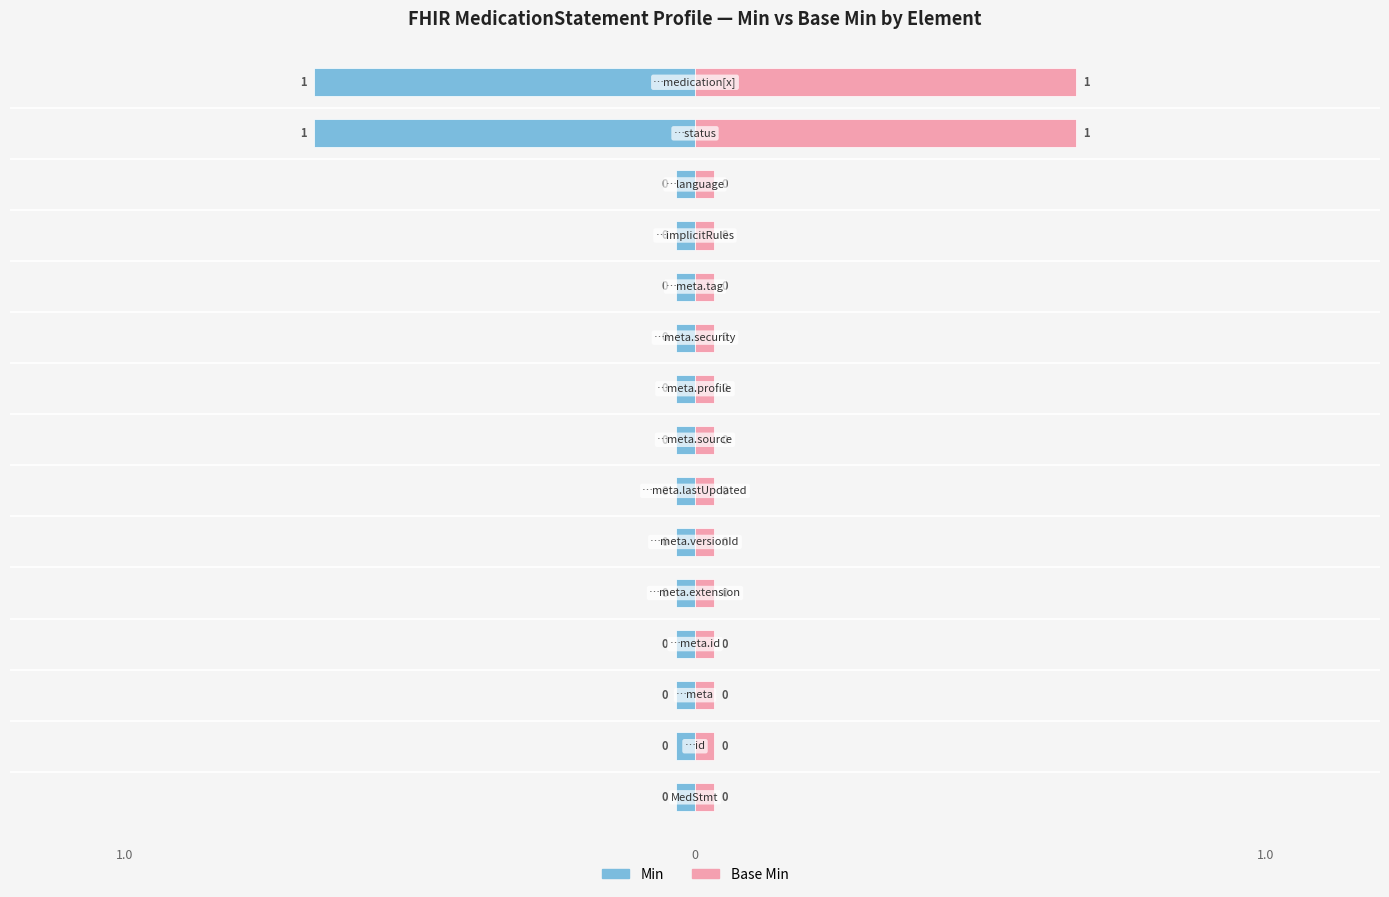

What is the greatest value displayed?

1.0